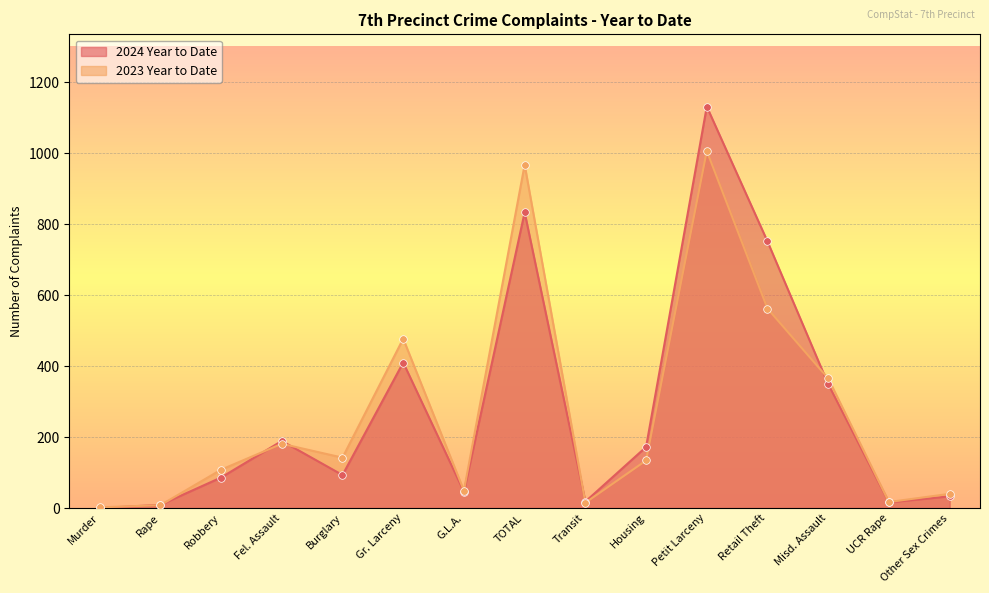

At which category is the sum across all series the highest?

Petit Larceny